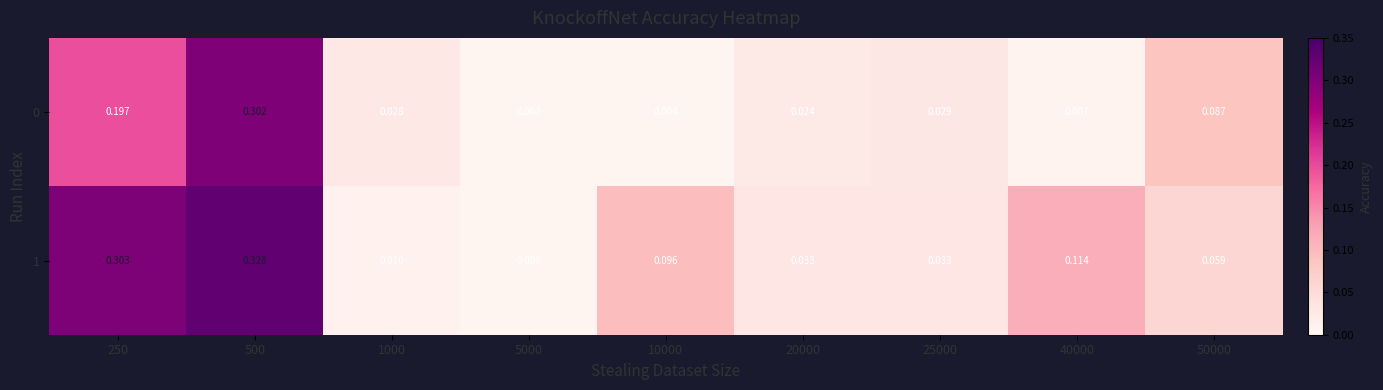

Is the value of 0 at 25000 greater than the value of 1 at 10000?

No